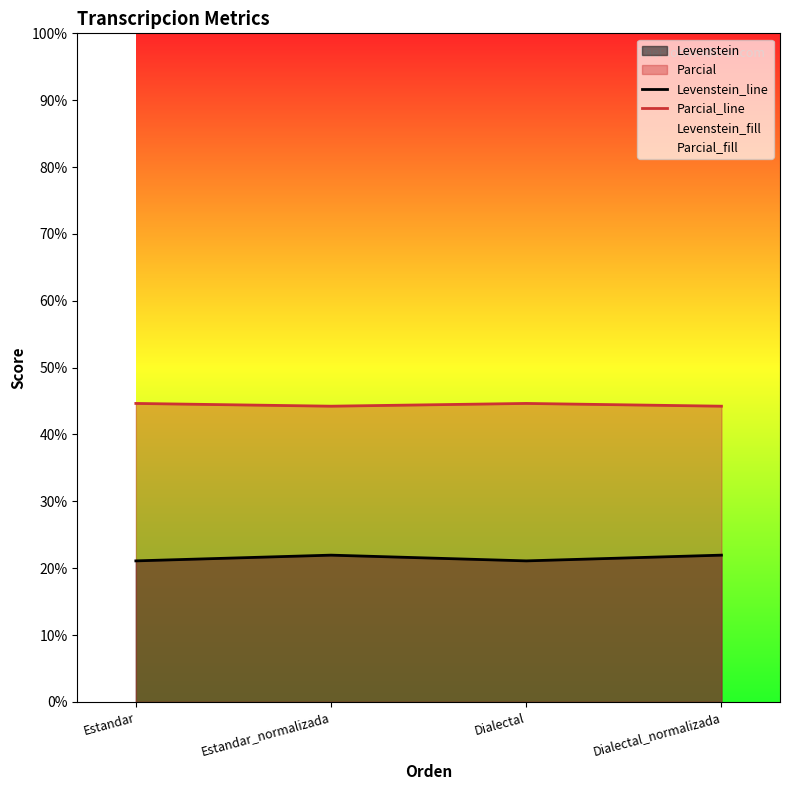

Rank the categories by Levenstein_line value from lowest to highest.

Estandar, Dialectal, Estandar_normalizada, Dialectal_normalizada